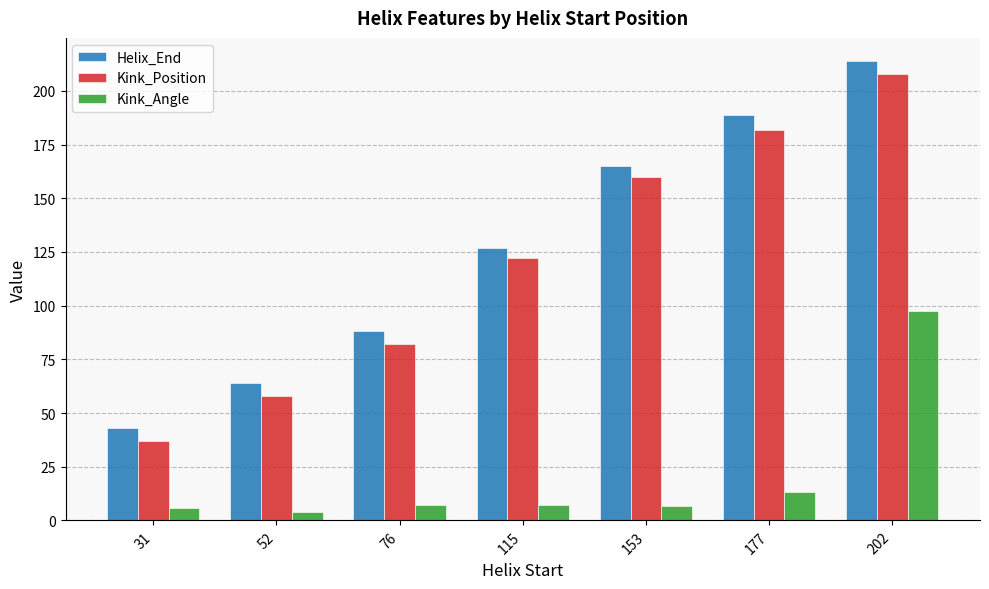

Which label corresponds to the smallest value in the chart?

52